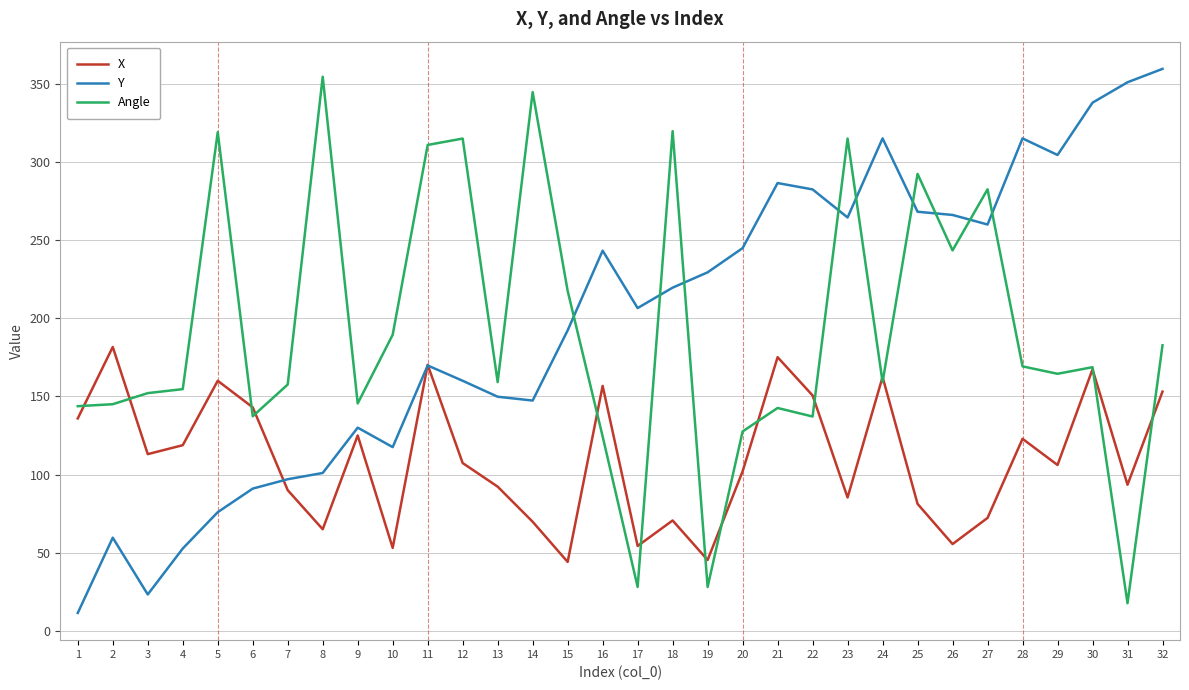

The Angle series shows 159.1 at 13. True or false?

True